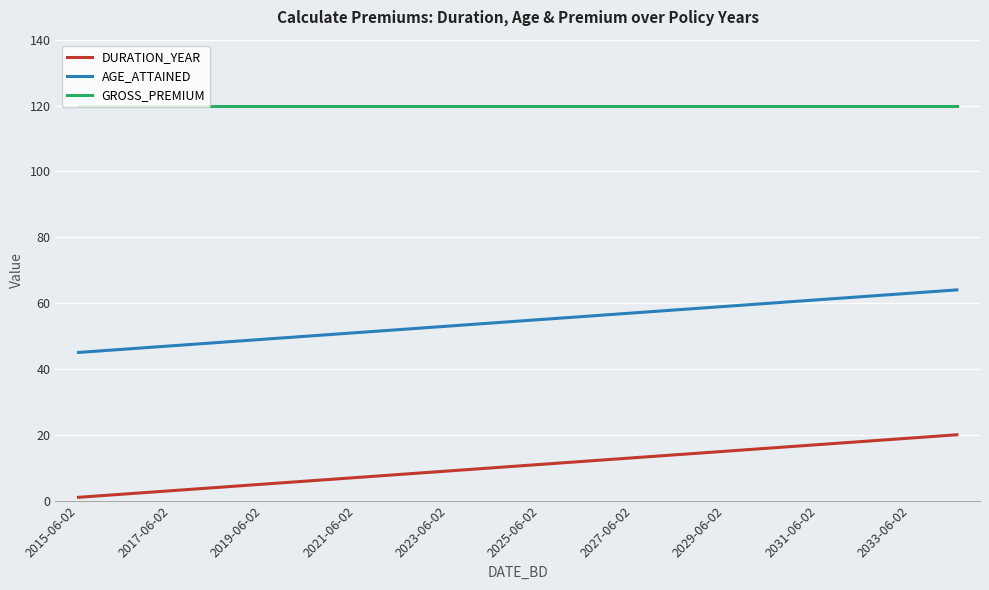

True or false: GROSS_PREMIUM and AGE_ATTAINED cross at least once.

False